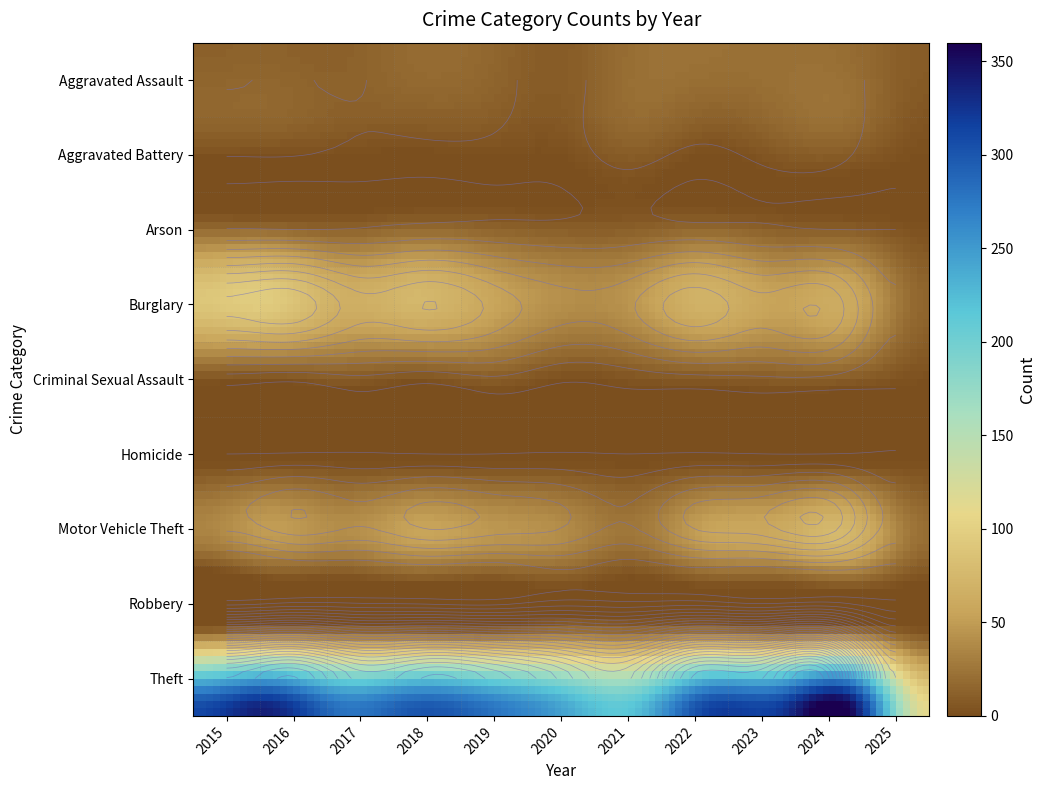

Reading left to right, extract all data points from this chart.

Aggravated Assault: 12	13	12	19	16	9	21	23	22	19	9
Aggravated Battery: 13	13	9	8	8	6	17	9	16	18	4
Arson: 1	0	1	4	4	3	4	4	2	0	0
Burglary: 90	96	67	75	58	42	47	70	54	59	15
Criminal Sexual Assault: 6	3	9	4	10	2	5	8	10	9	2
Homicide: 0	1	1	0	0	1	0	1	0	0	1
Motor Vehicle Theft: 27	44	36	50	43	37	23	50	57	68	19
Robbery: 8	15	13	11	9	19	16	19	12	16	3
Theft: 311	337	280	300	281	245	221	314	322	349	112